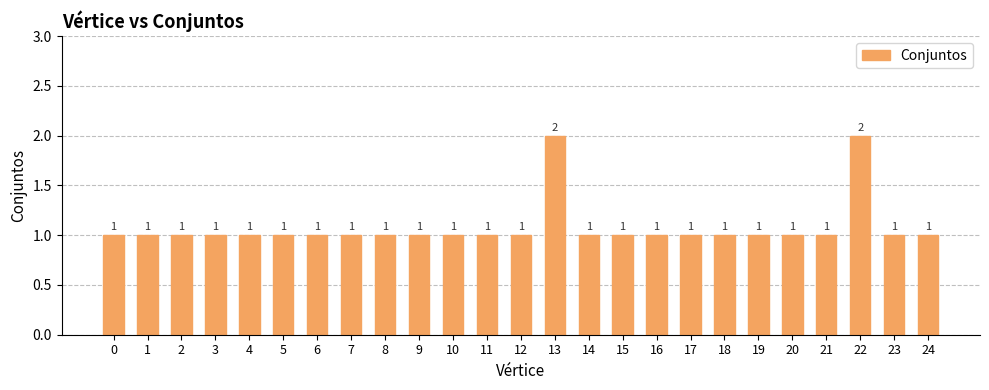

Reading right to left, extract all data points from this chart.

1	1	2	1	1	1	1	1	1	1	1	2	1	1	1	1	1	1	1	1	1	1	1	1	1